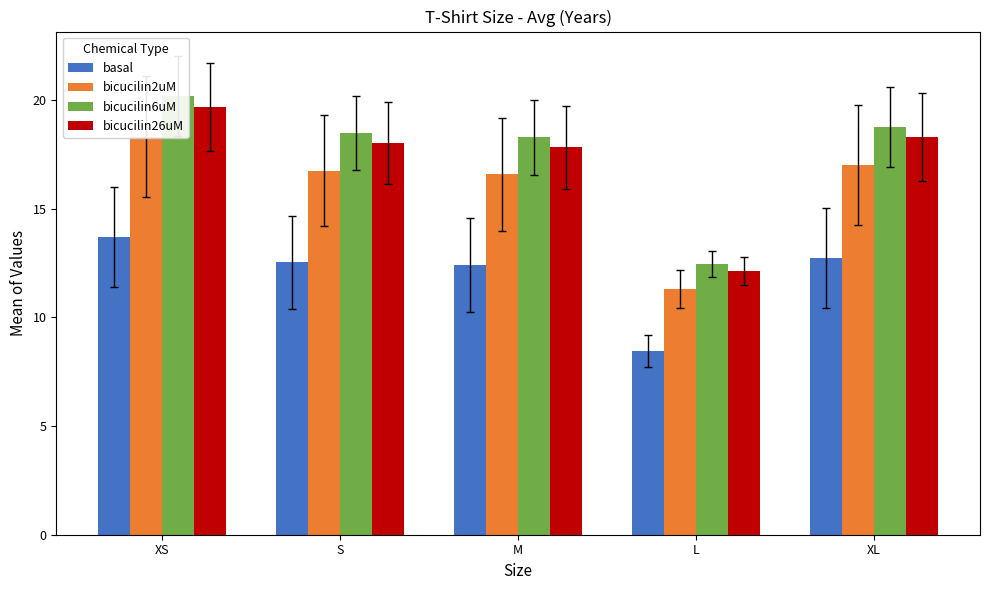

At which category is the sum across all series the highest?

XS